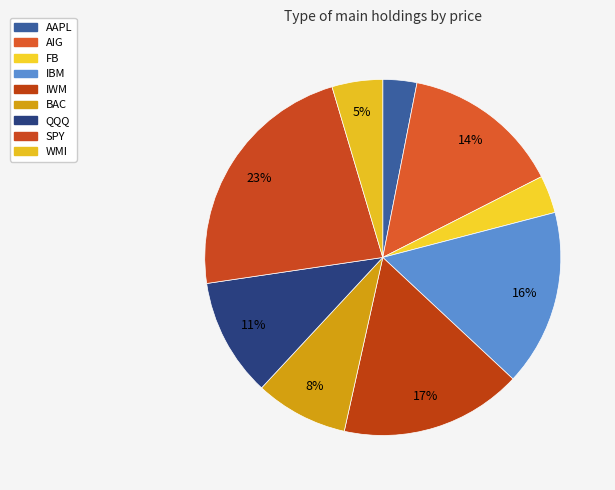

What is the ratio of the value at SPY to the value at IWM?

1.4